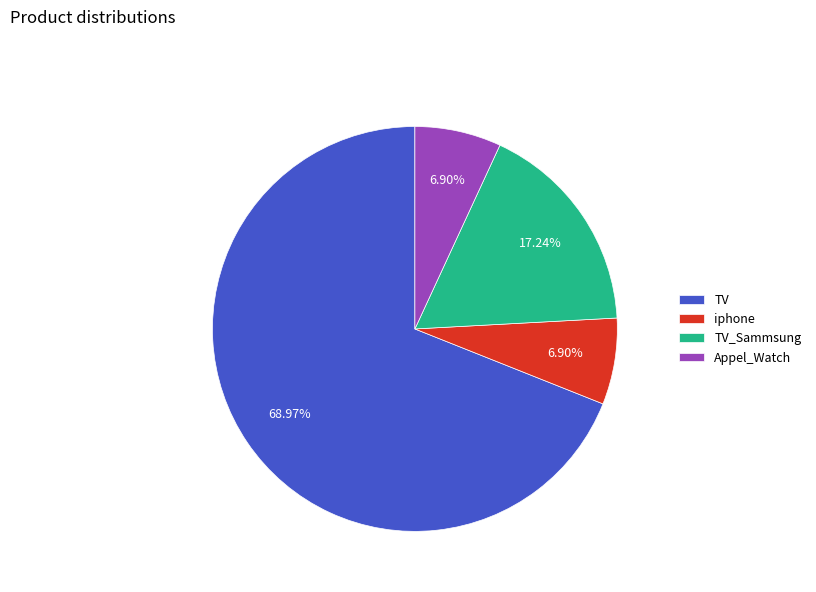

The iphone slice represents 7% of the pie. True or false?

True